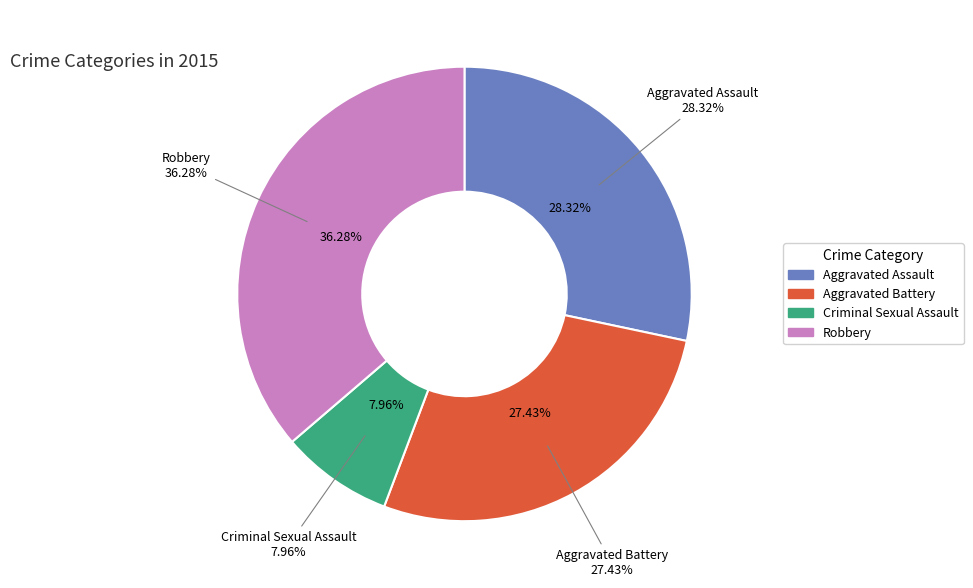

Rank the categories by value from lowest to highest.

Criminal Sexual Assault, Aggravated Battery, Aggravated Assault, Robbery